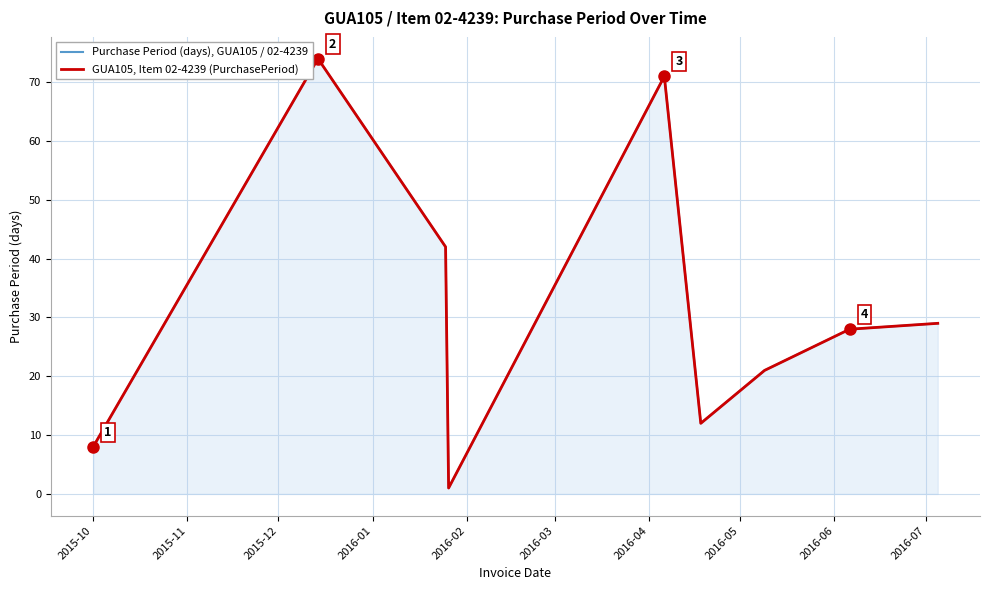

How many lines are shown in the chart?

2